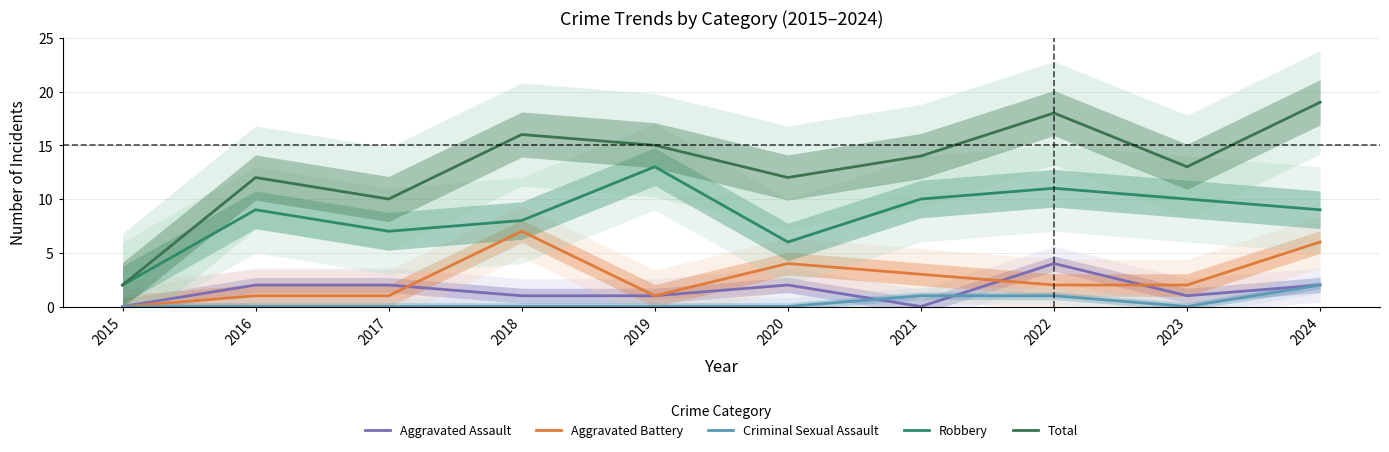

What is the spread (max minus min) of values at 2017?

10